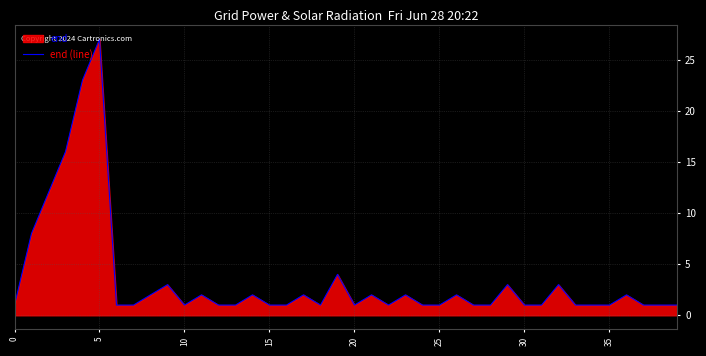

How many interior local peaks (higher than both neighbors) does the data have?

12